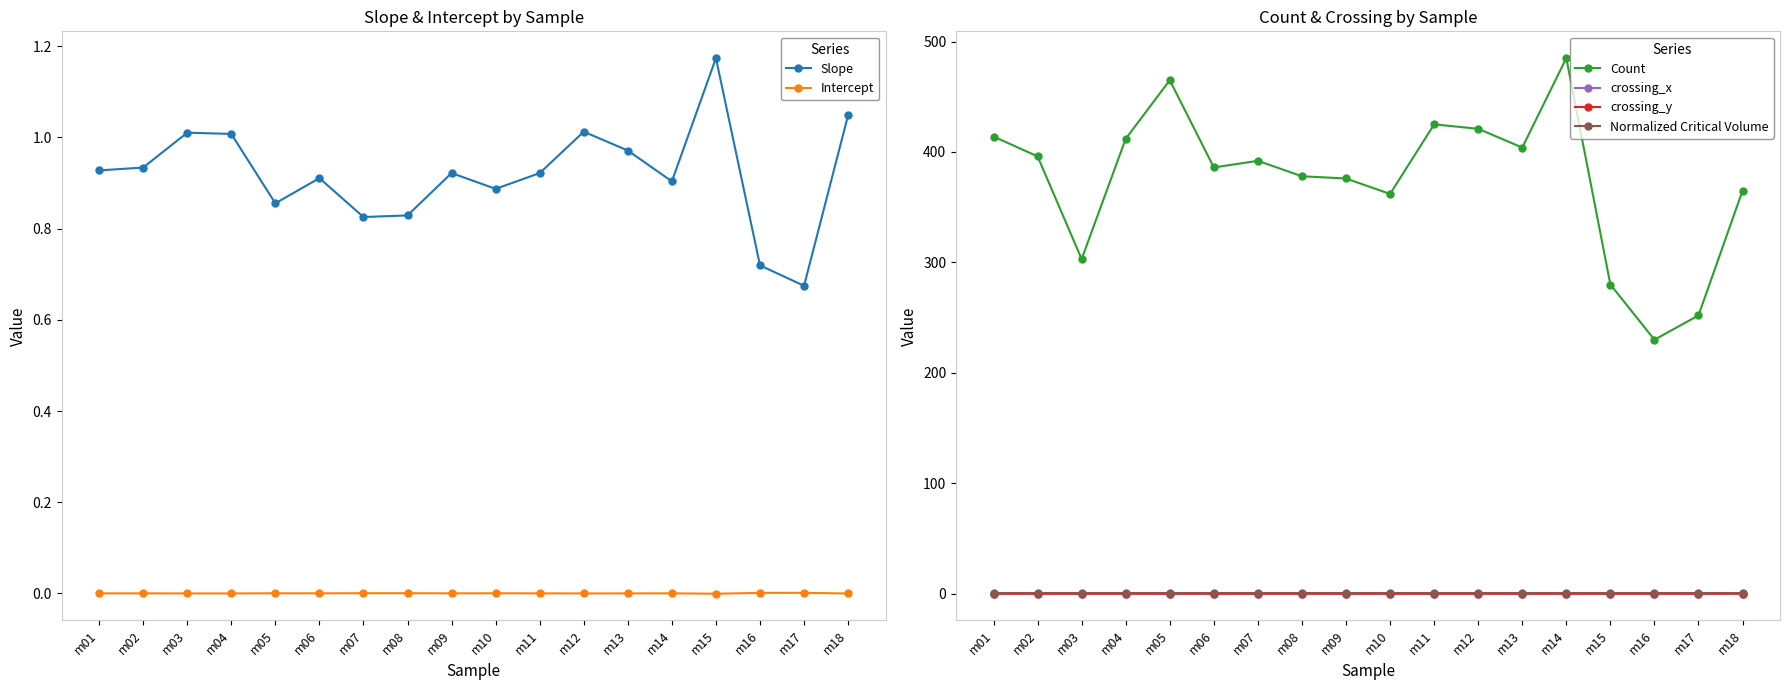

Is the value of crossing_x at m09 greater than the value of Count at m18?

No